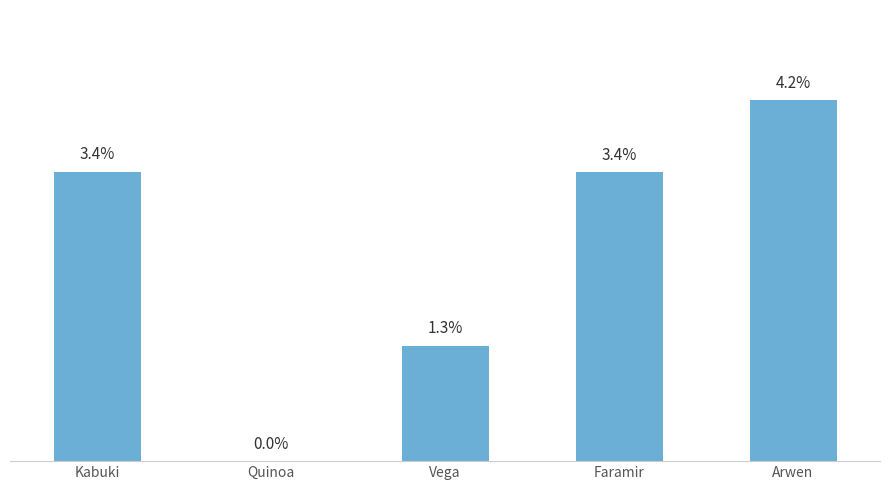

Are the bars horizontal?

No